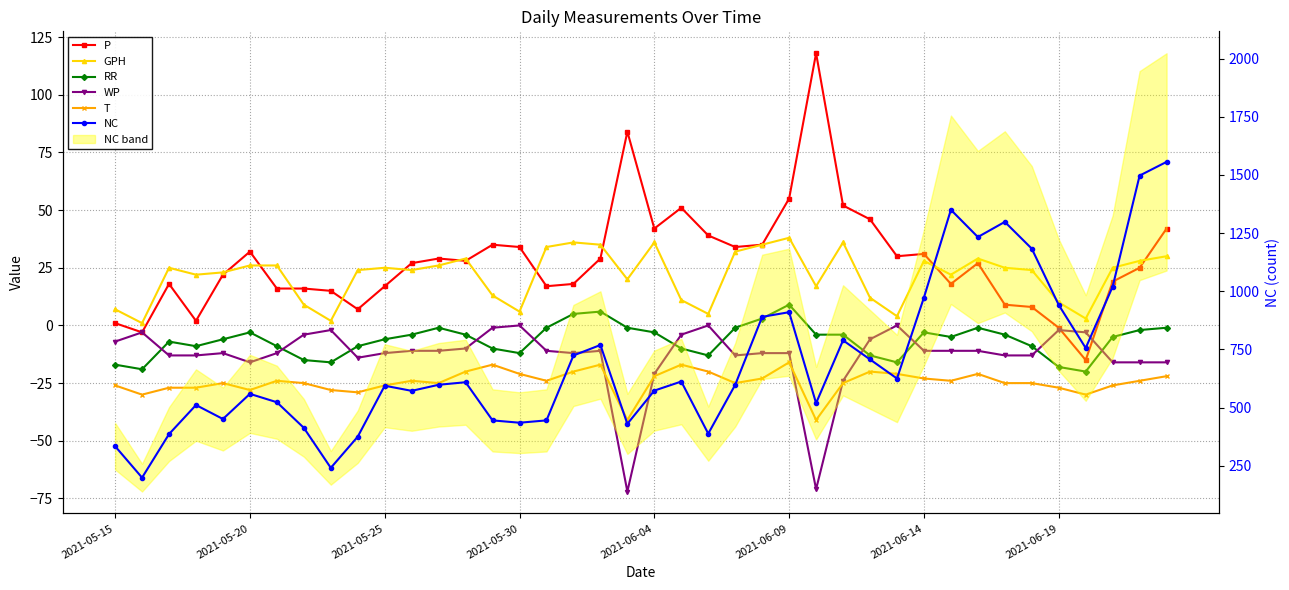

What is the sum of all NC values?

28031